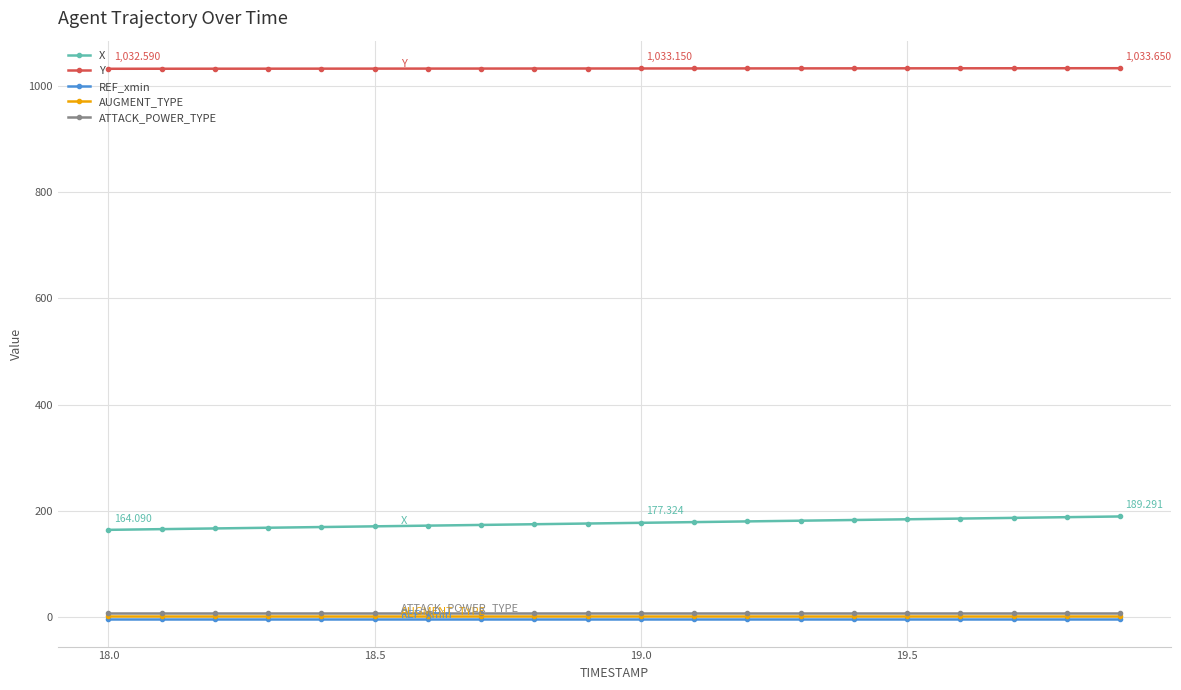

What are all the series names shown in the legend?

X, Y, REF_xmin, AUGMENT_TYPE, ATTACK_POWER_TYPE